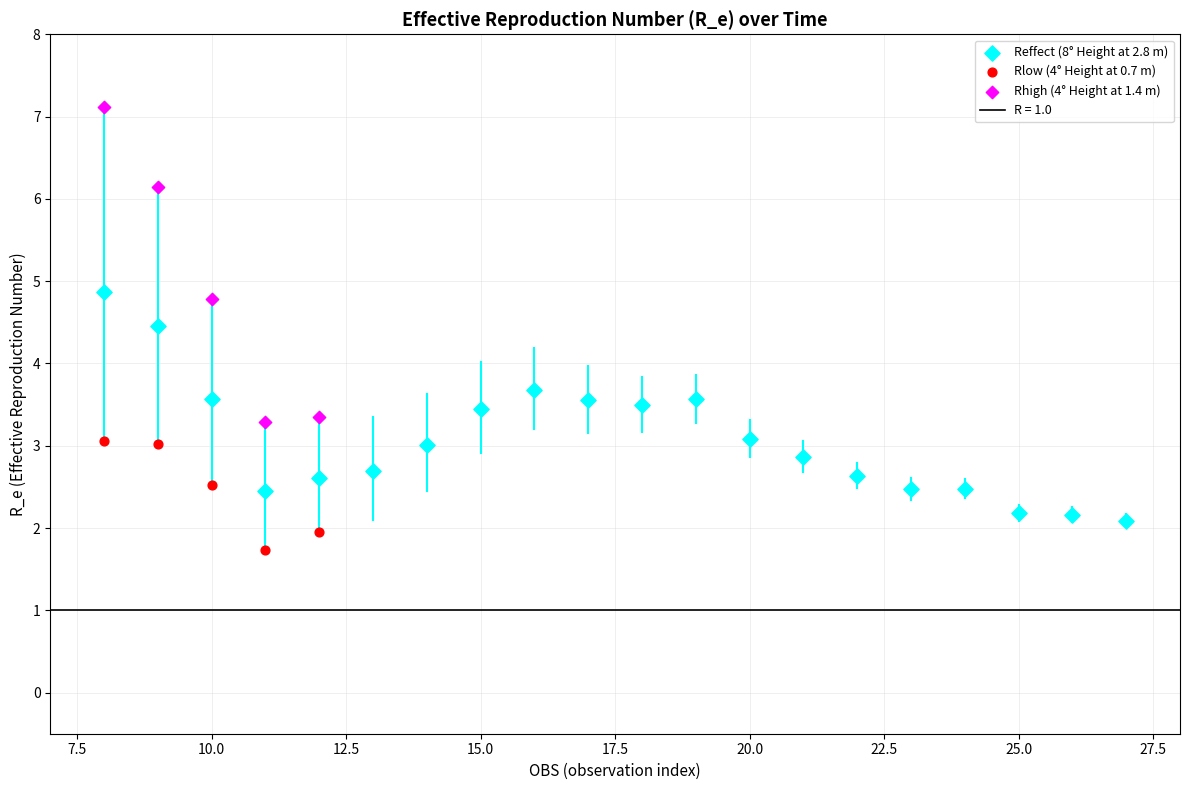

Which series has the largest Y range (max minus min)?

Rhigh (4° Height at 1.4 m)